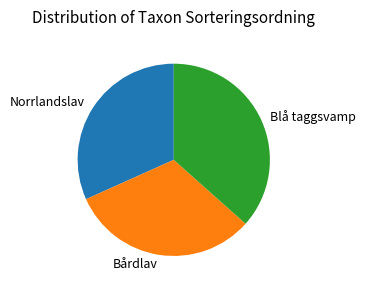

Between Blå taggsvamp and Norrlandslav, which is larger?

Blå taggsvamp